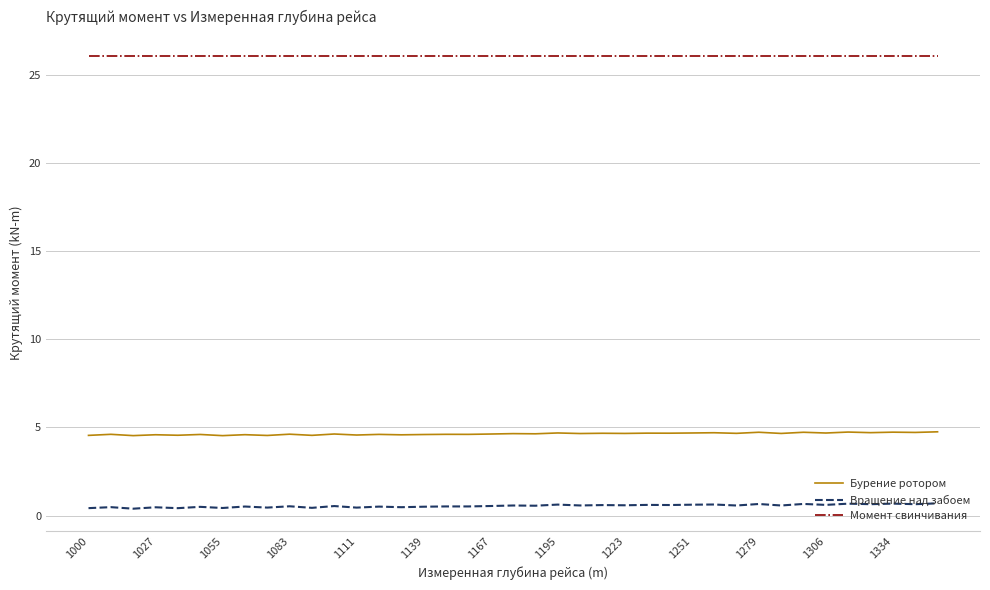

Count the number of categories in the chart.

39